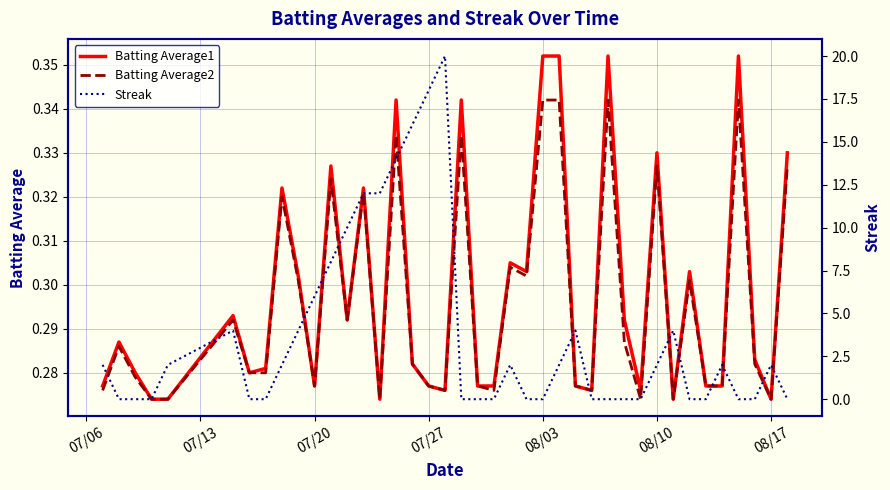

What is the difference between the maximum and minimum values in the Batting Average1 series?

0.1